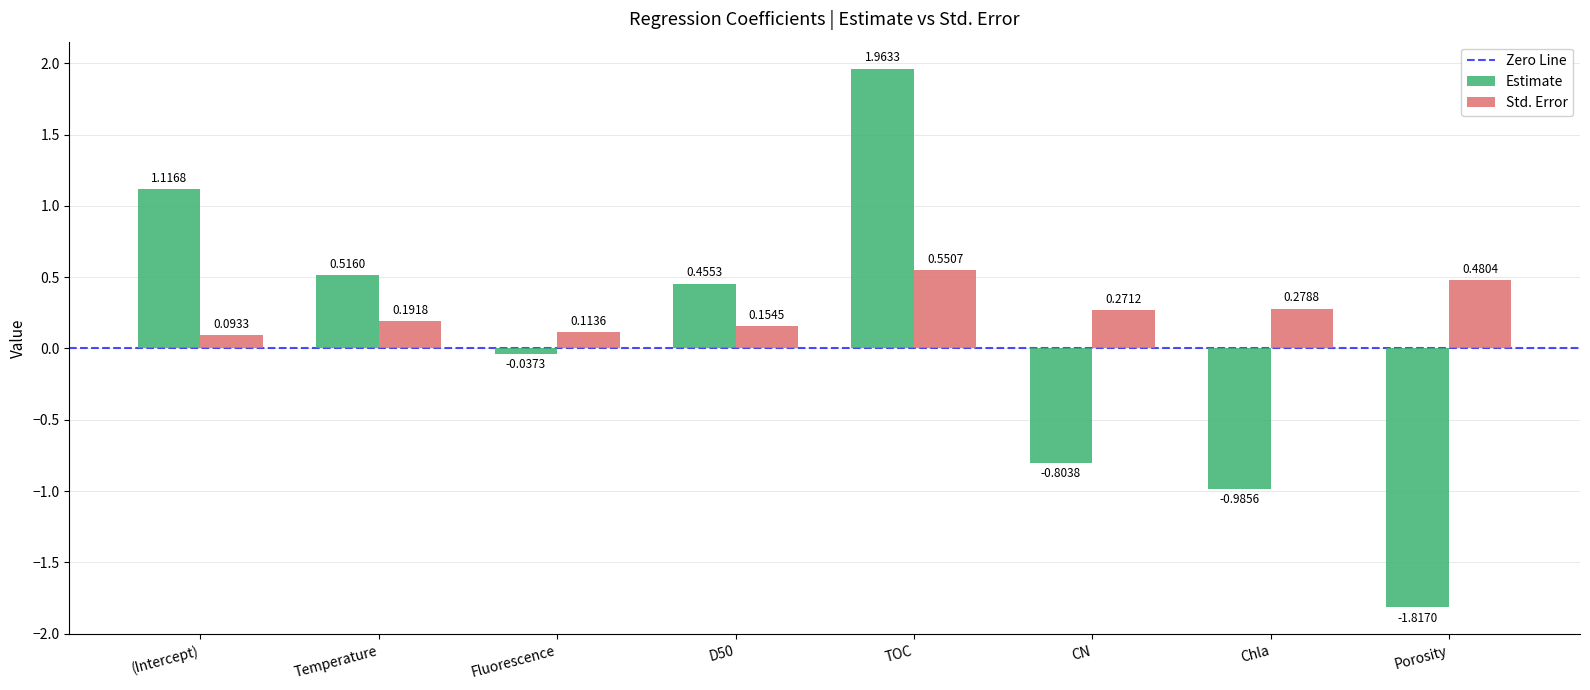

What is the sum of all Std. Error values?

2.1